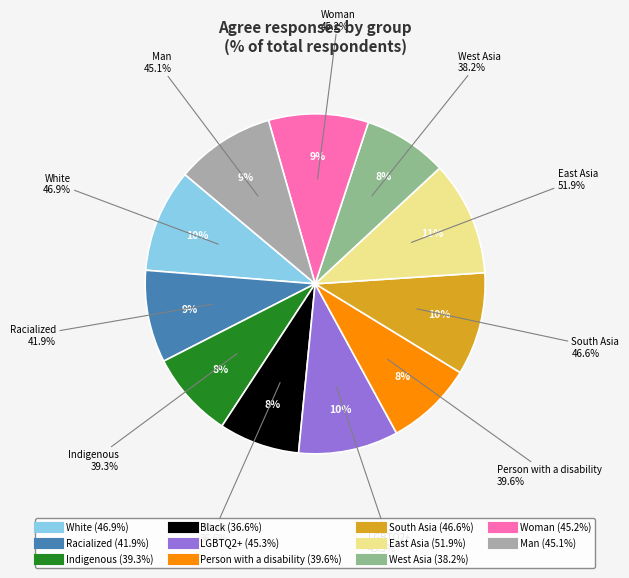

To the nearest percent, what percentage of the pie is South Asia?

10%